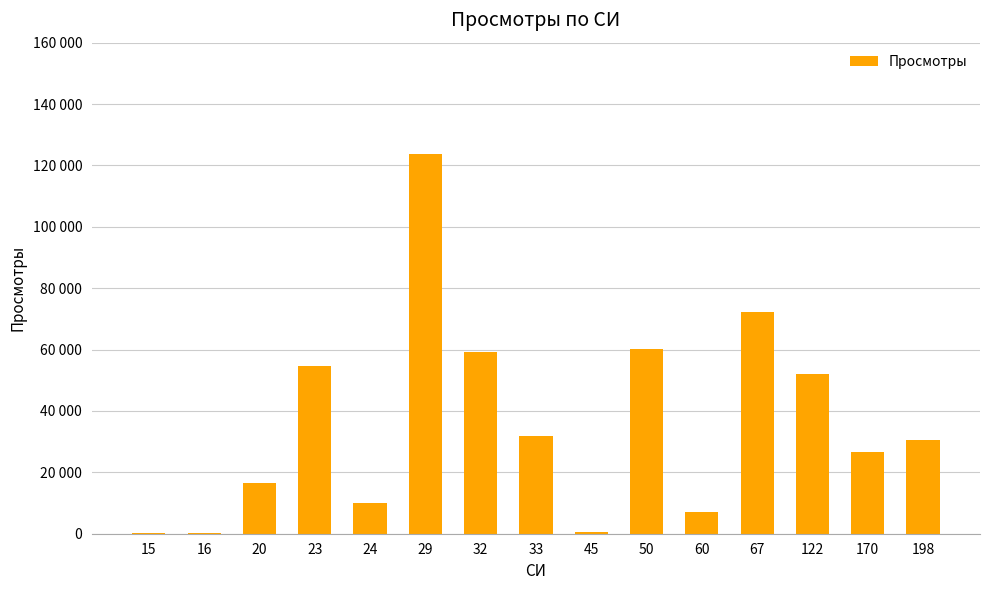

Are the bars horizontal?

No